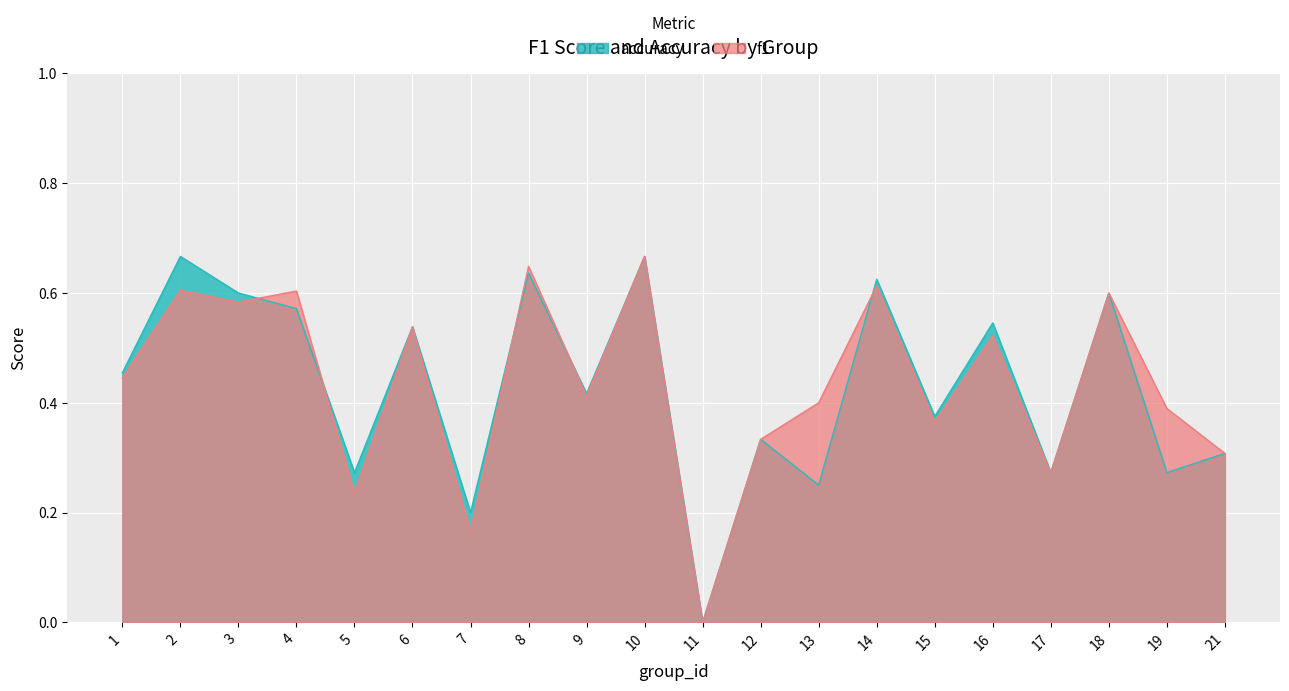

Where is the first local minimum for accuracy?

5